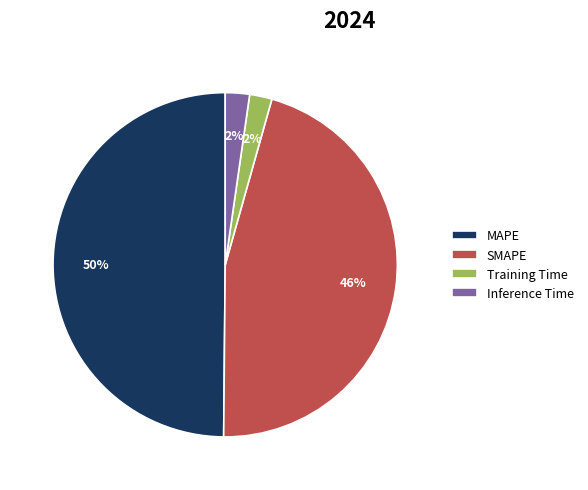

Approximately how many times larger is the value at MAPE compared to SMAPE?

1.1